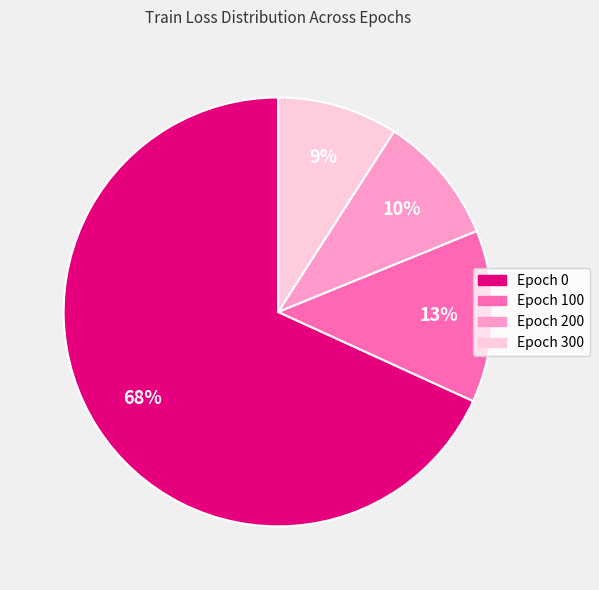

What is the smallest slice in the pie chart?

Epoch 300